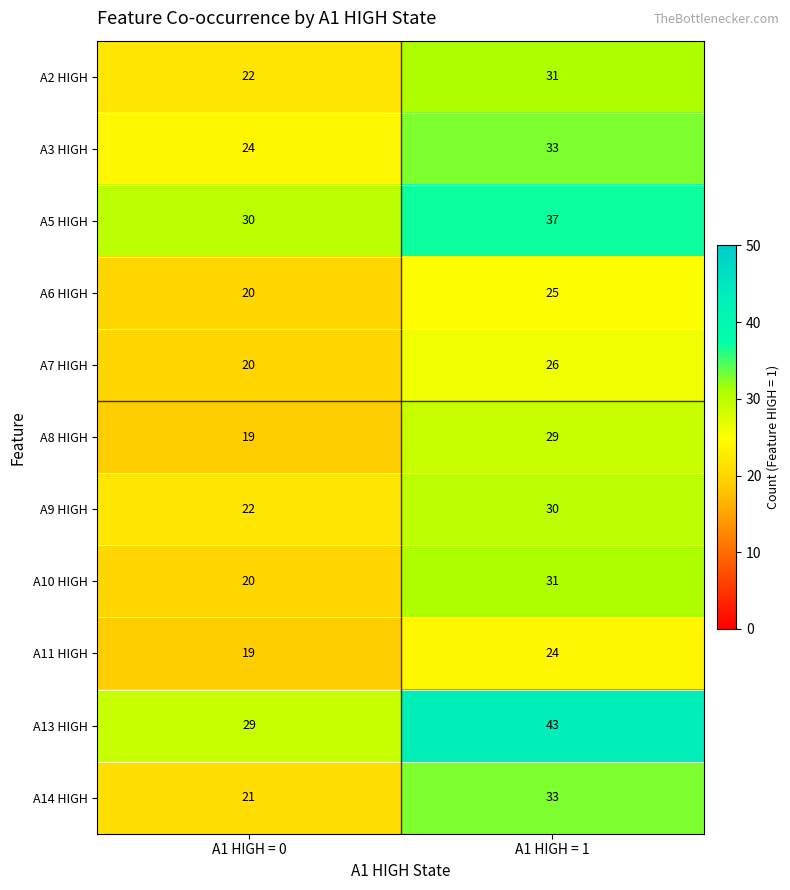

Which series has the largest range (max minus min)?

A13 HIGH